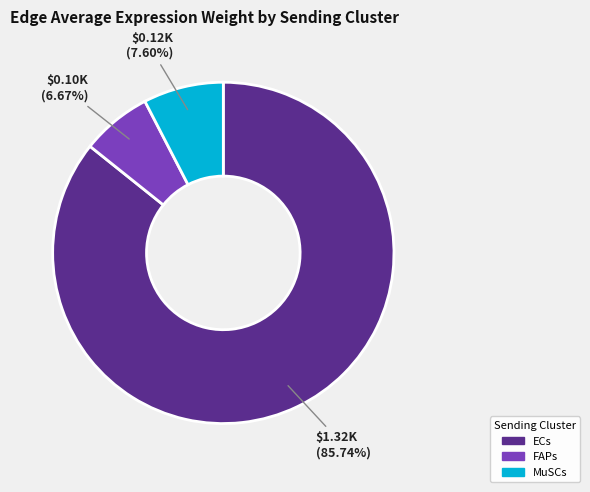

Which category has the smallest portion of the pie?

FAPs